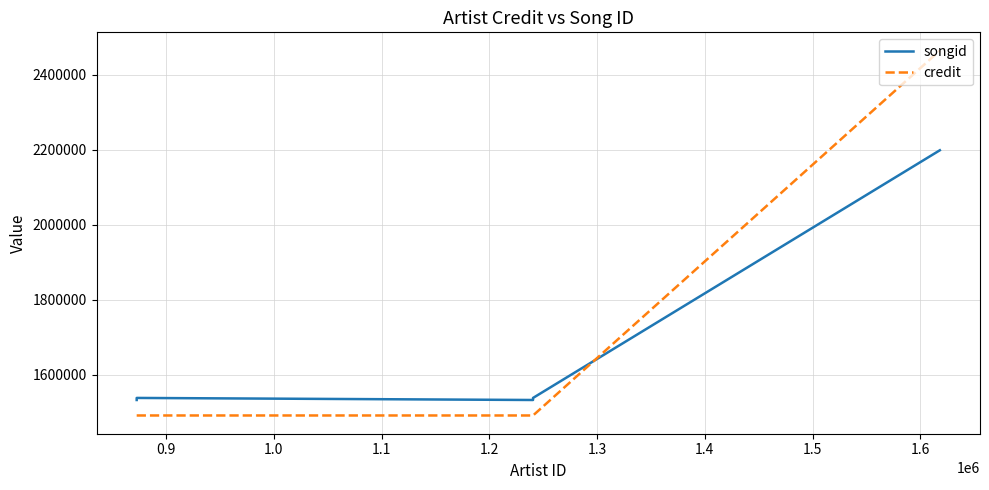

Is it true that songid equals 895609 at 1.3?

False